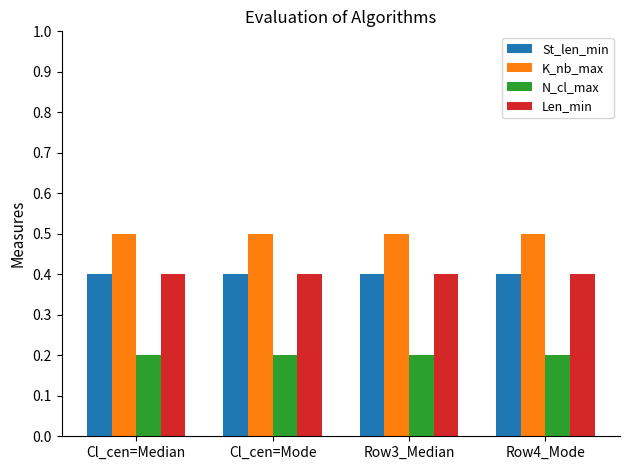

True or false: Len_min has a value of 0.4 at Cl_cen=Median.

True